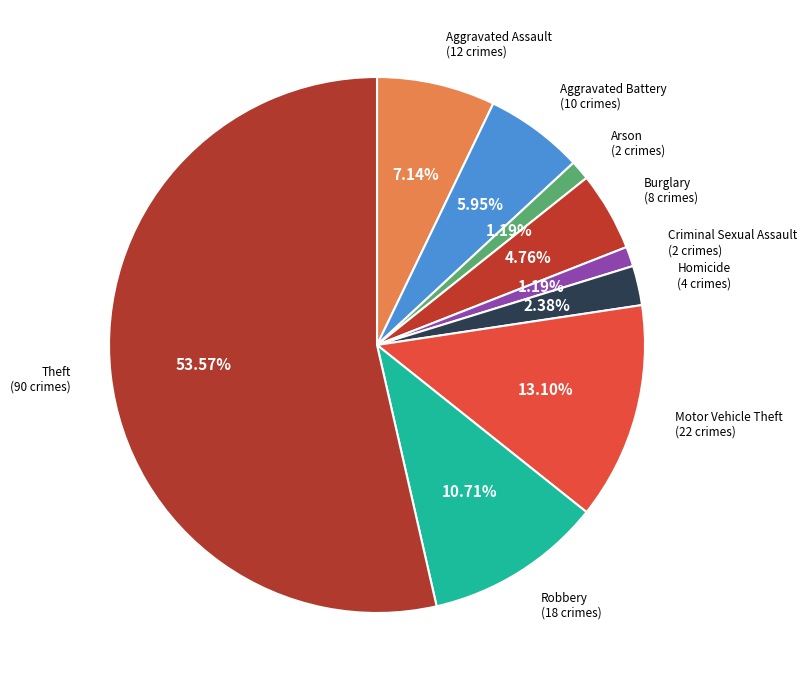

How many slices are in this pie chart?

9